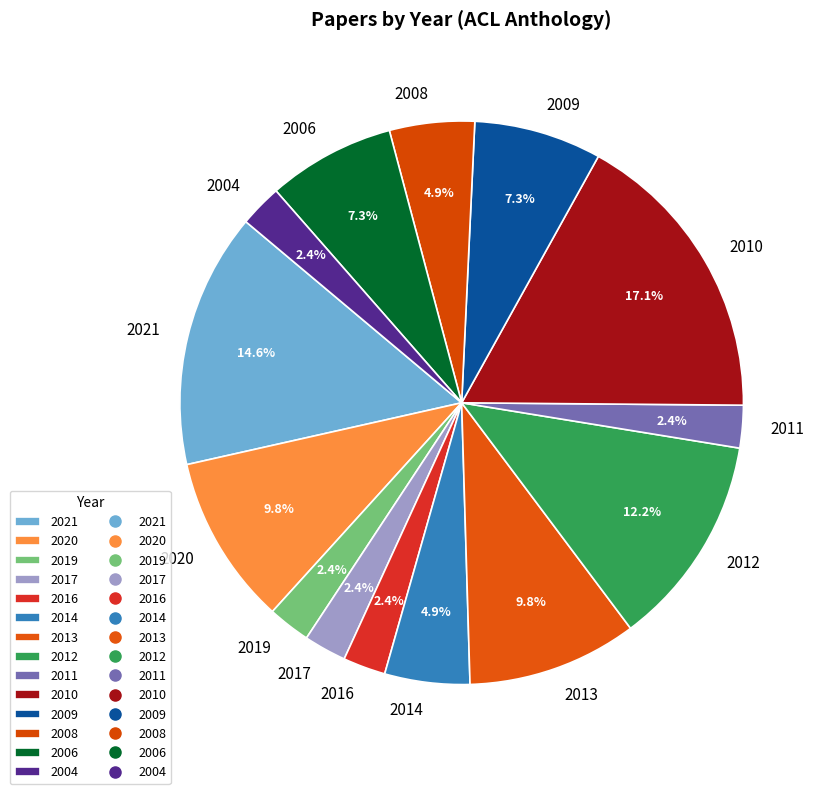

Is there a majority slice in this chart?

No